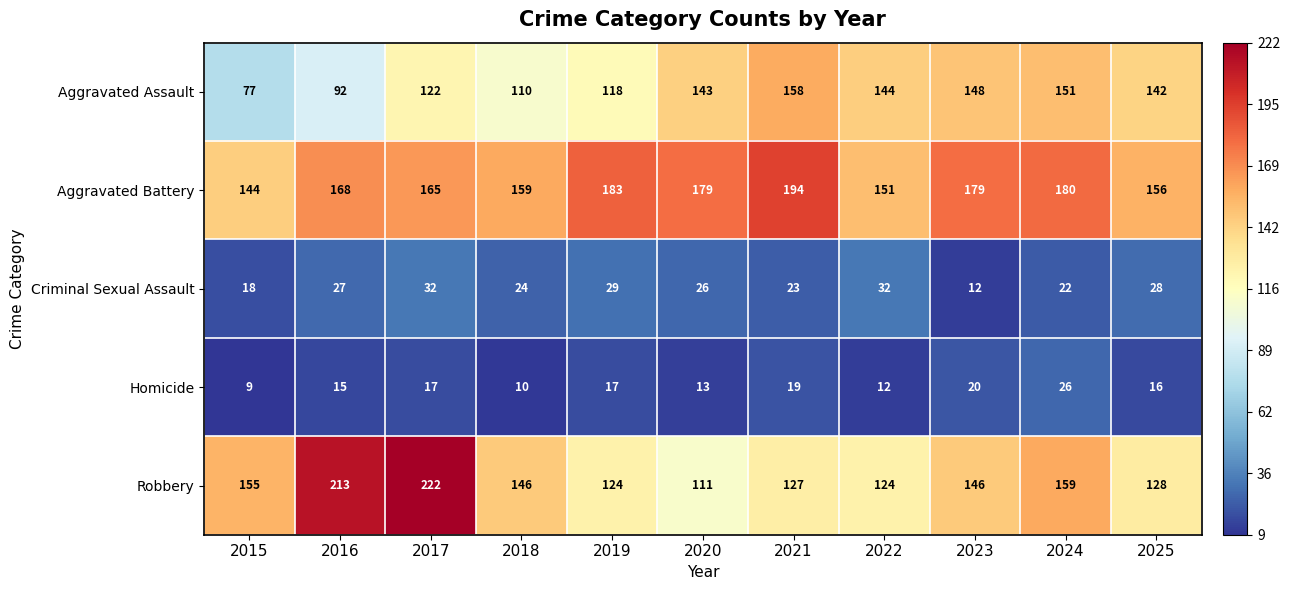

True or false: Aggravated Battery has a value of 156 at 2025.

True